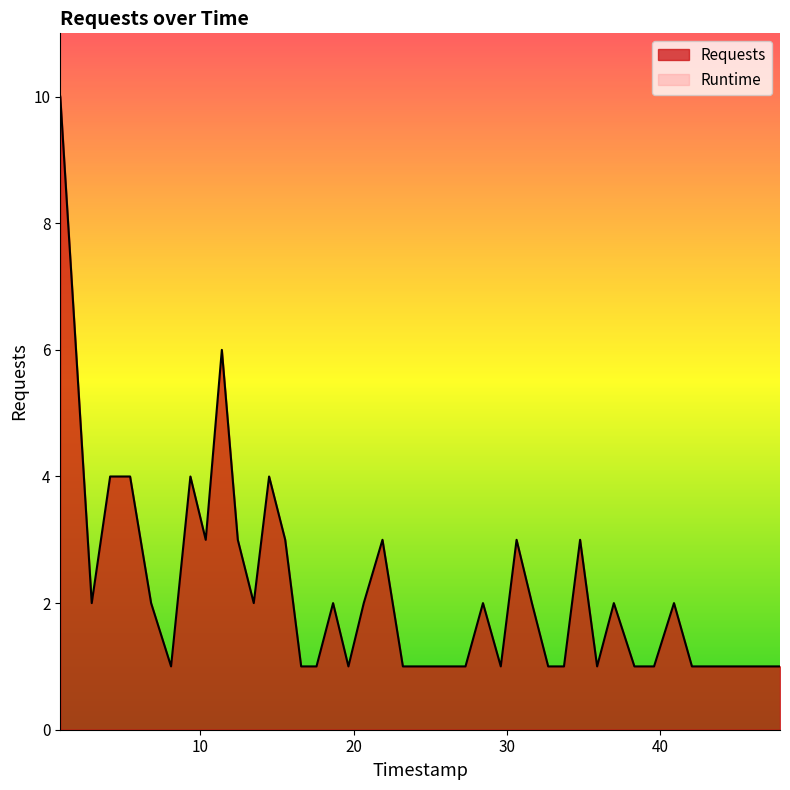

What is the difference between the maximum and minimum values in the Requests series?

9